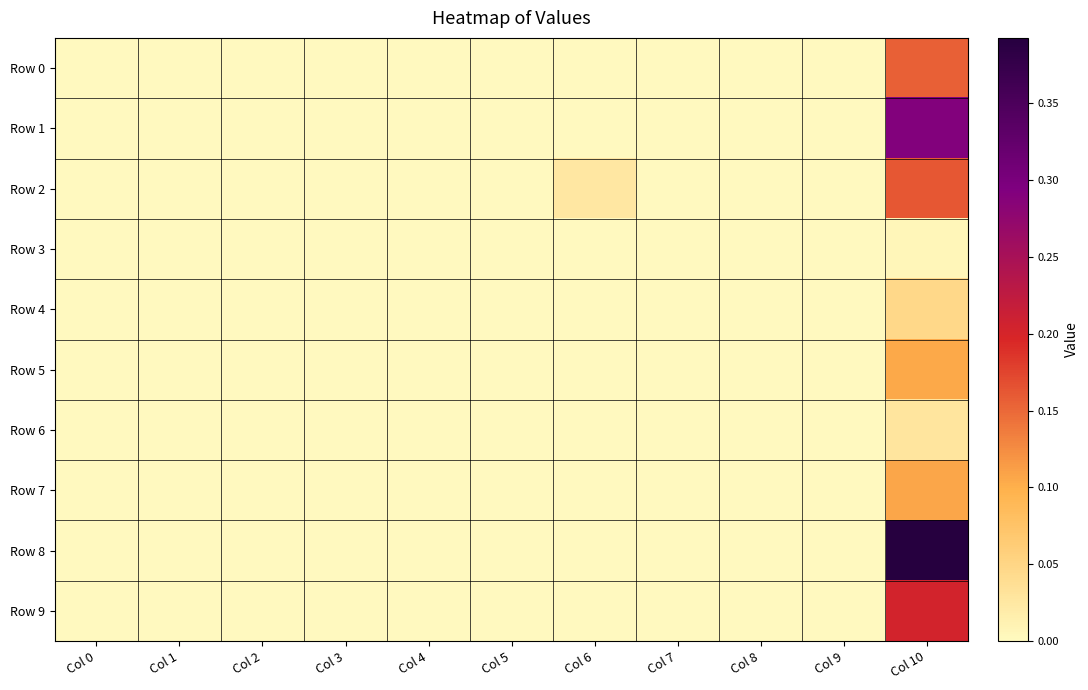

What is the greatest value displayed?

0.4